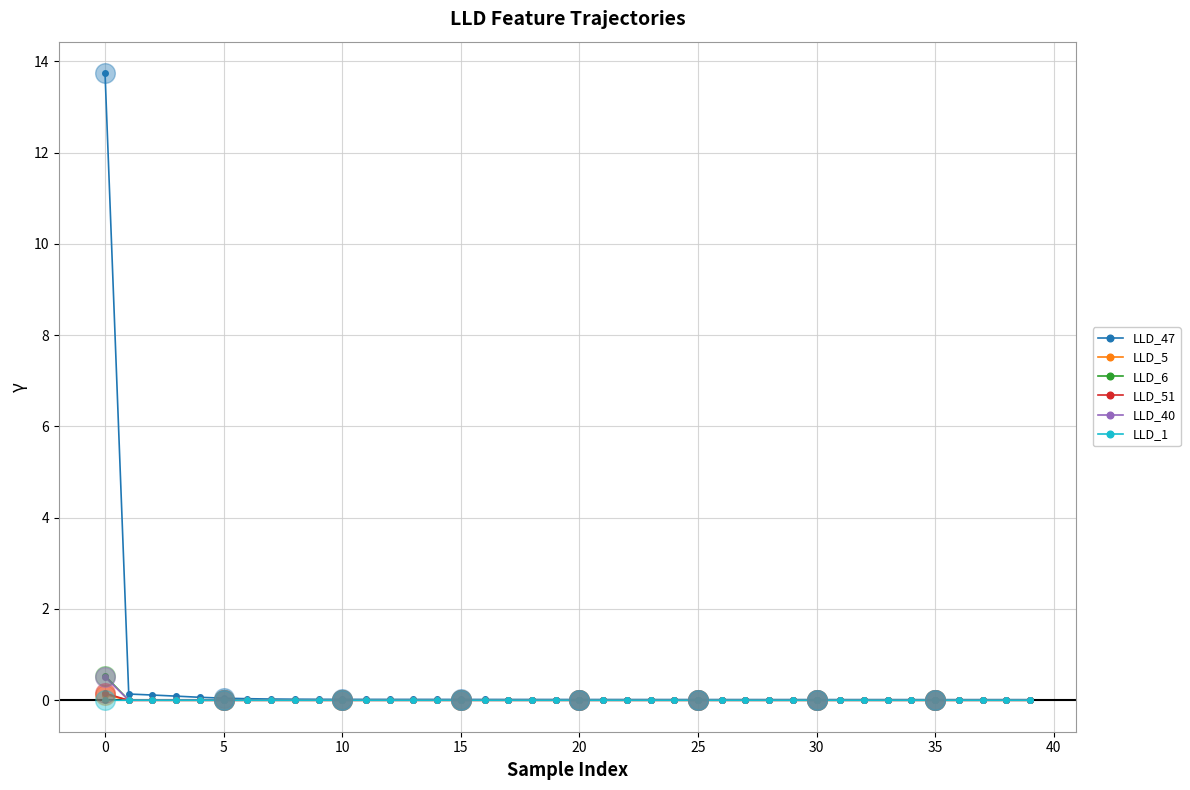

What is the maximum value for LLD_6?

0.5